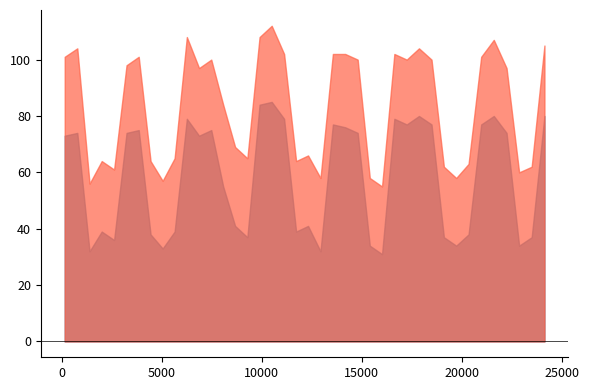

True or false: S and Q cross at least once.

False